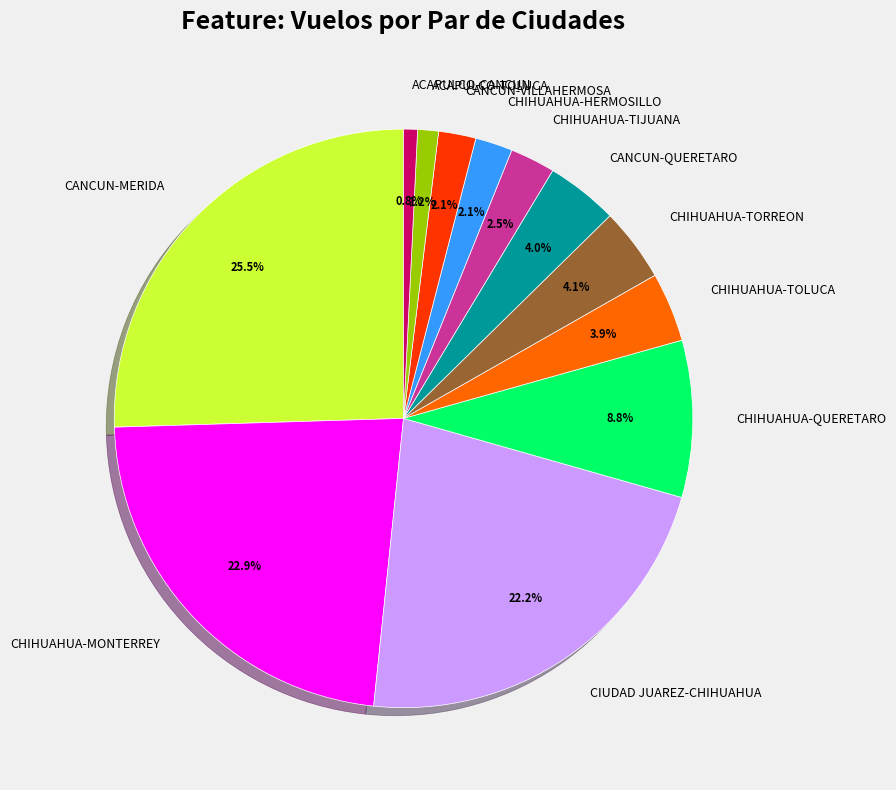

To the nearest percent, what percentage of the pie is CHIHUAHUA-MONTERREY?

23%